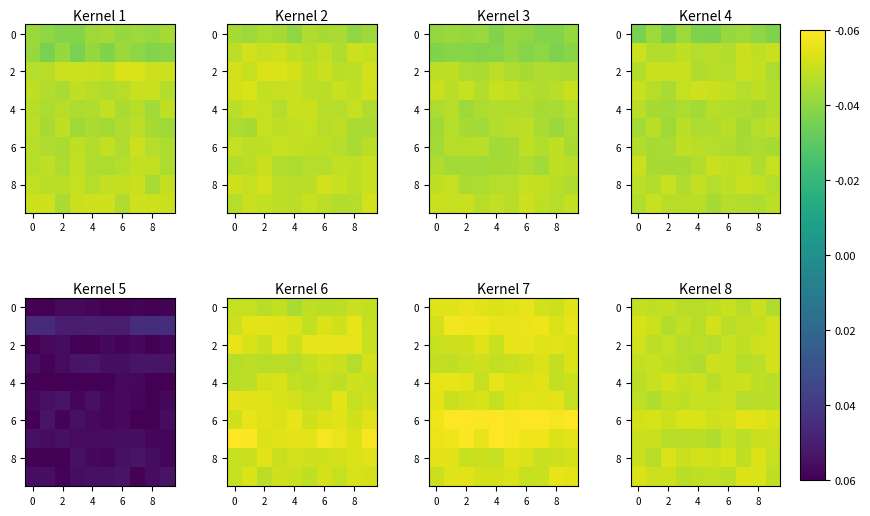

How many categories are shown in the chart?

10